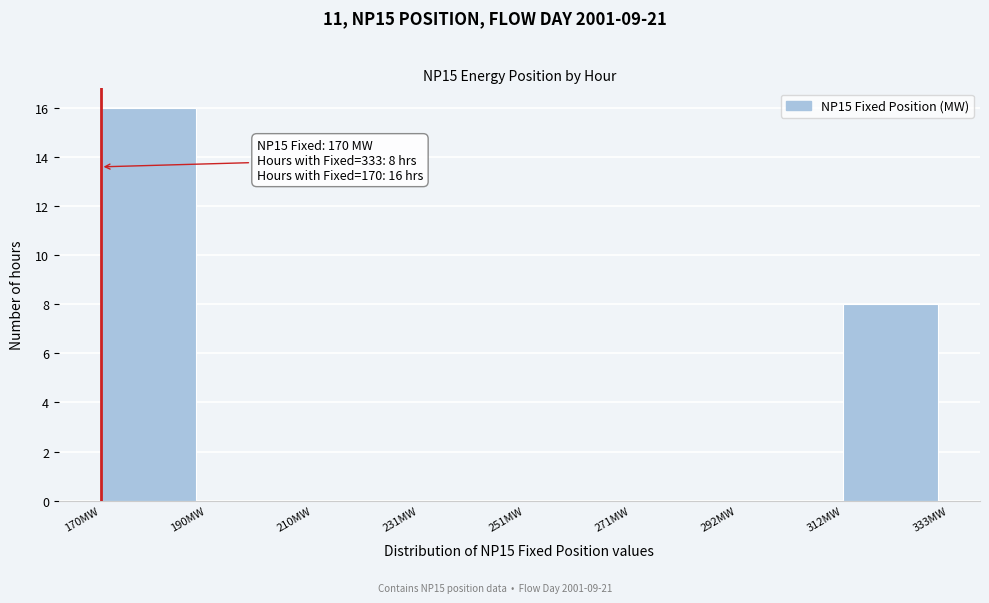

Which range on the x-axis has the tallest bar?

170 to 190